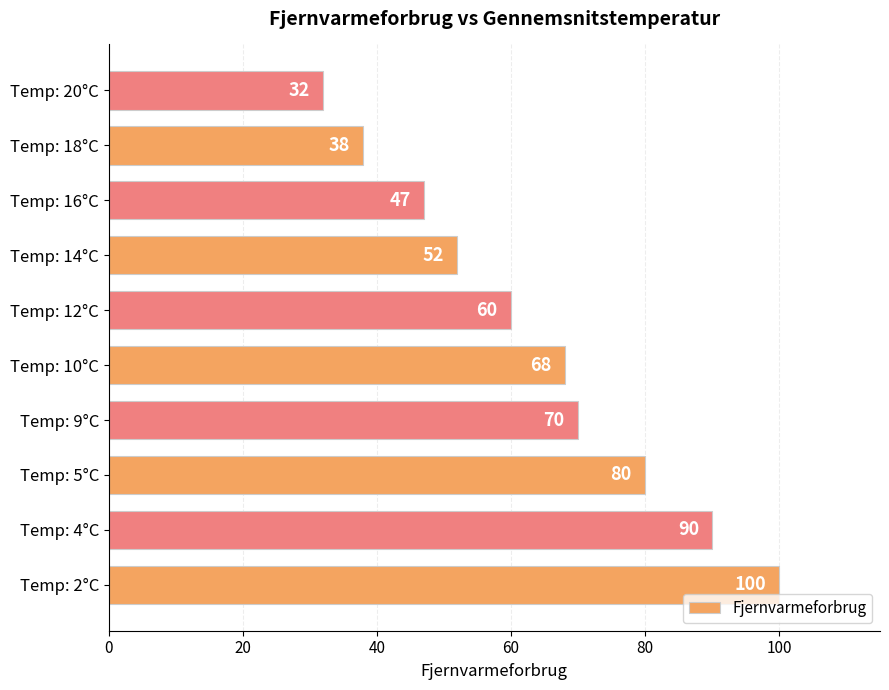

Between Temp: 18°C and Temp: 14°C, which is larger?

Temp: 14°C